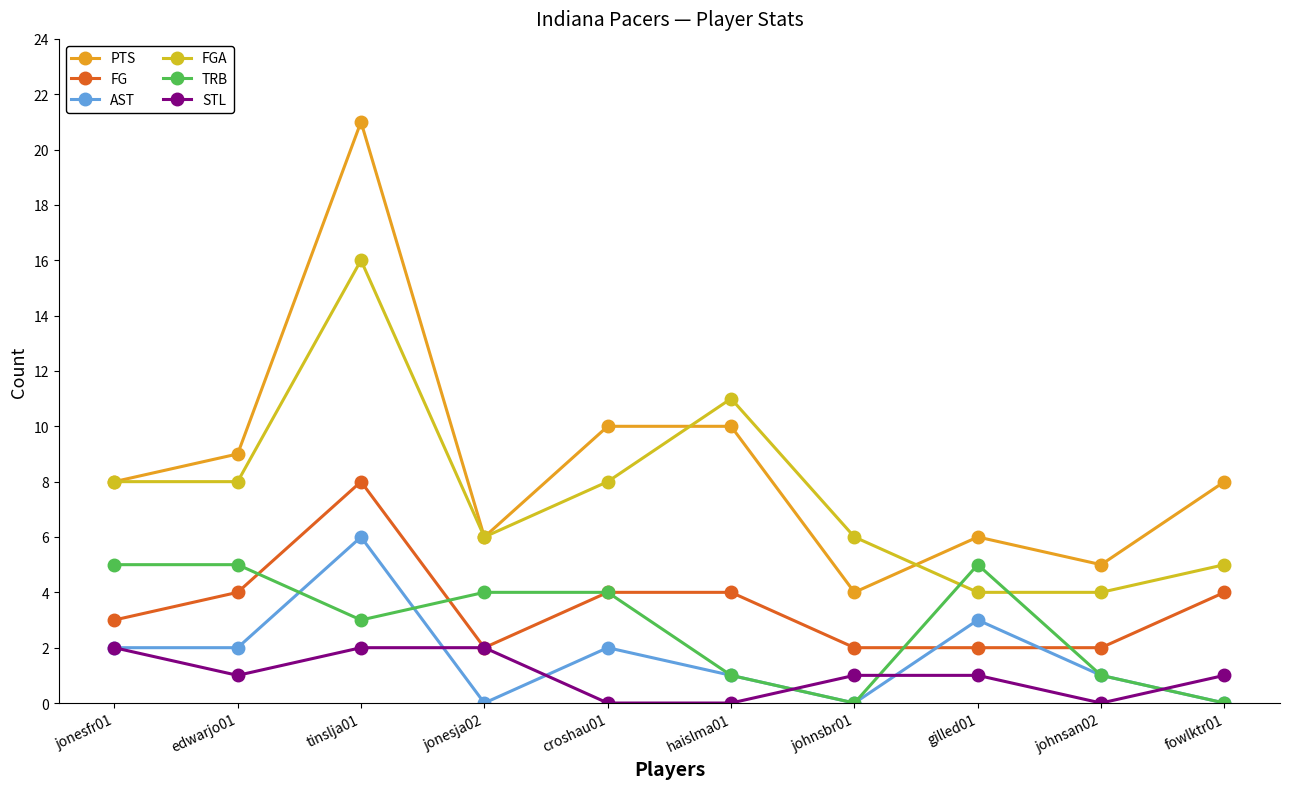

At gilled01, list the series in order from largest to smallest.

PTS, TRB, FGA, AST, FG, STL